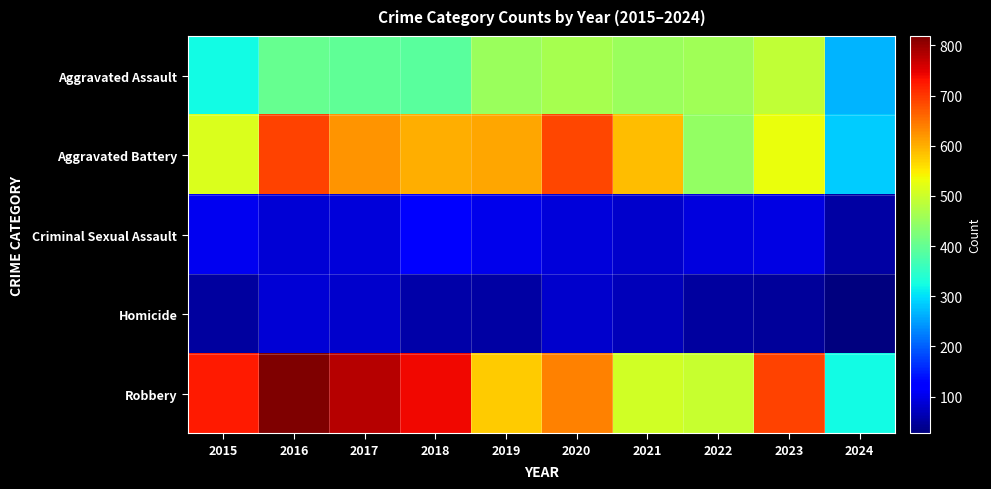

Which series has the largest total across all categories?

Robbery